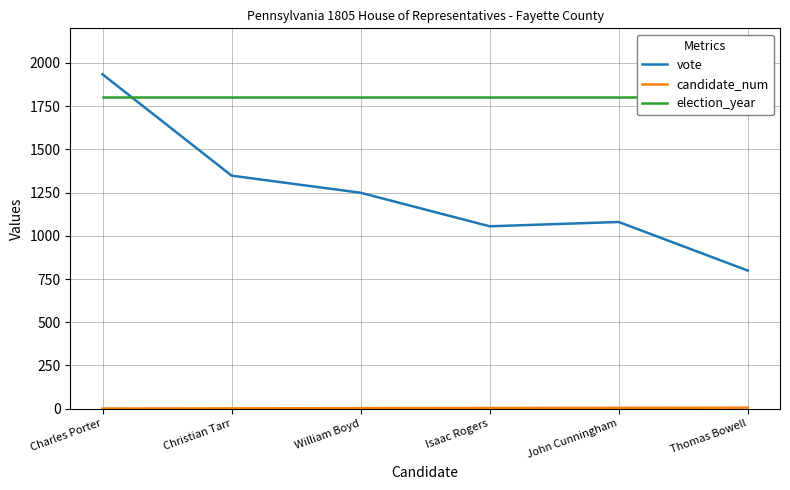

How many series are shown in this chart?

3